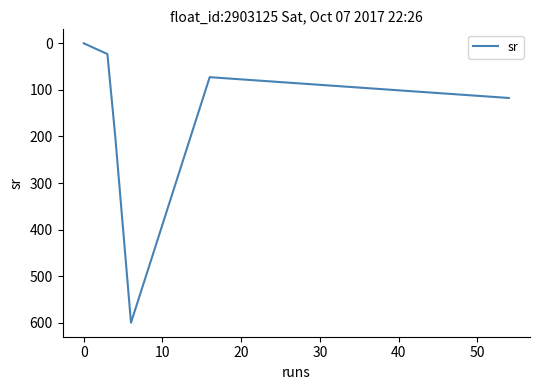

How many interior local valleys (lower than both neighbors) does the data have?

1